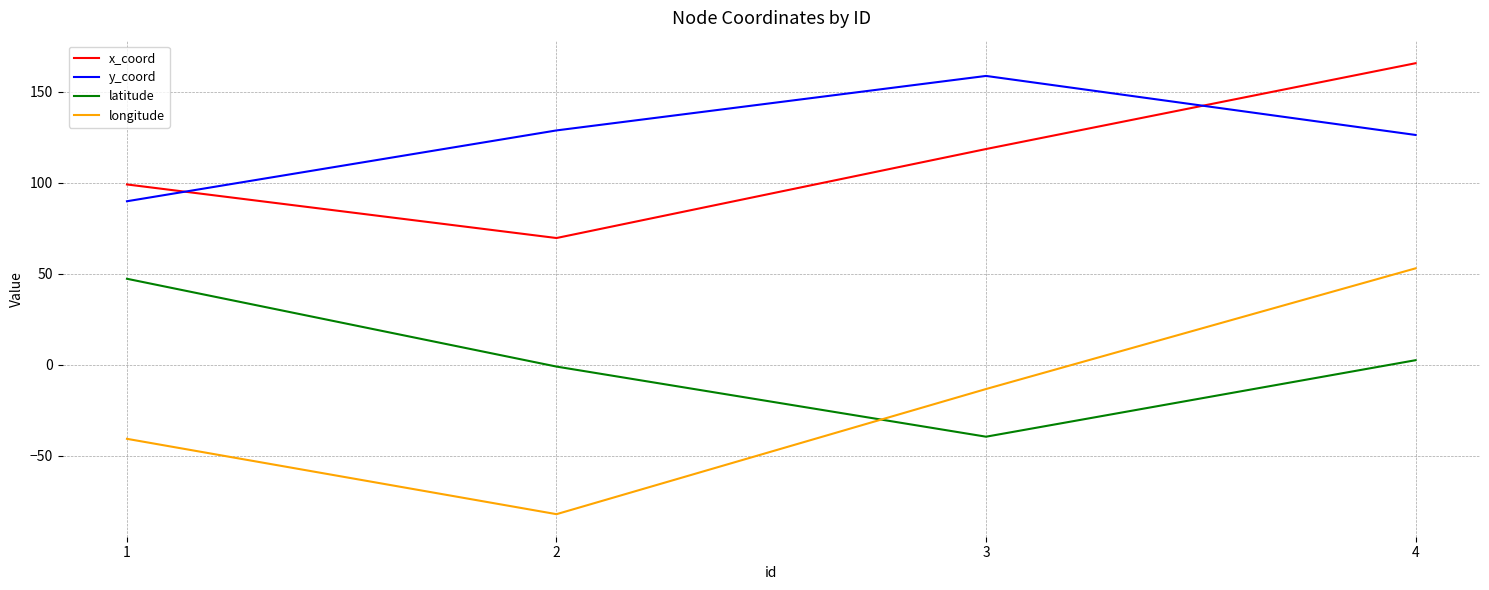

What is the difference between the maximum and minimum values in the latitude series?

86.8